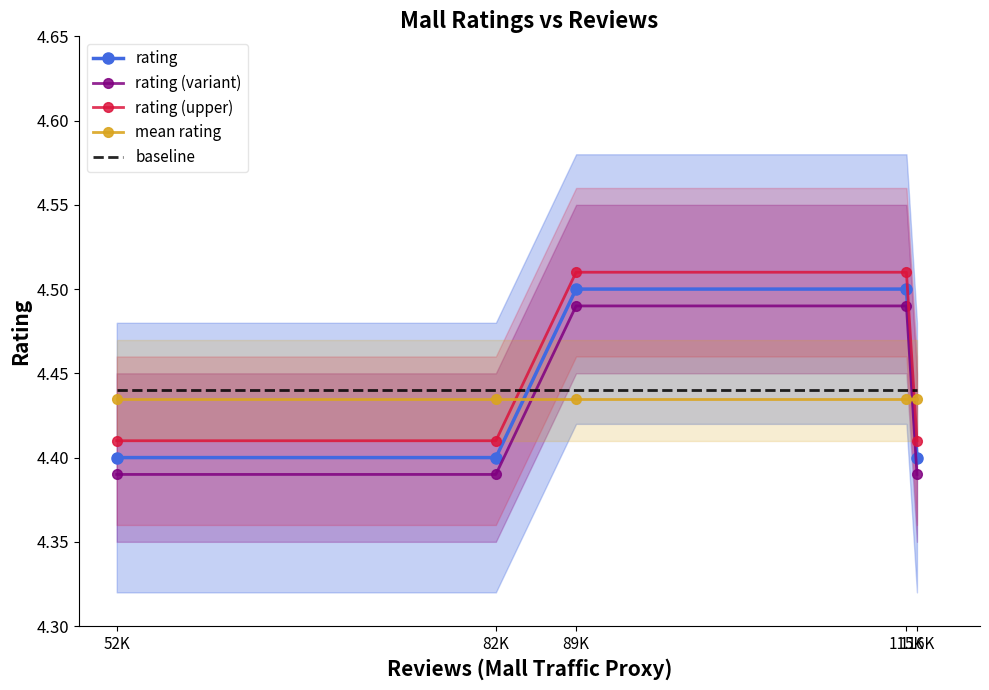

True or false: rating and baseline cross at least once.

True